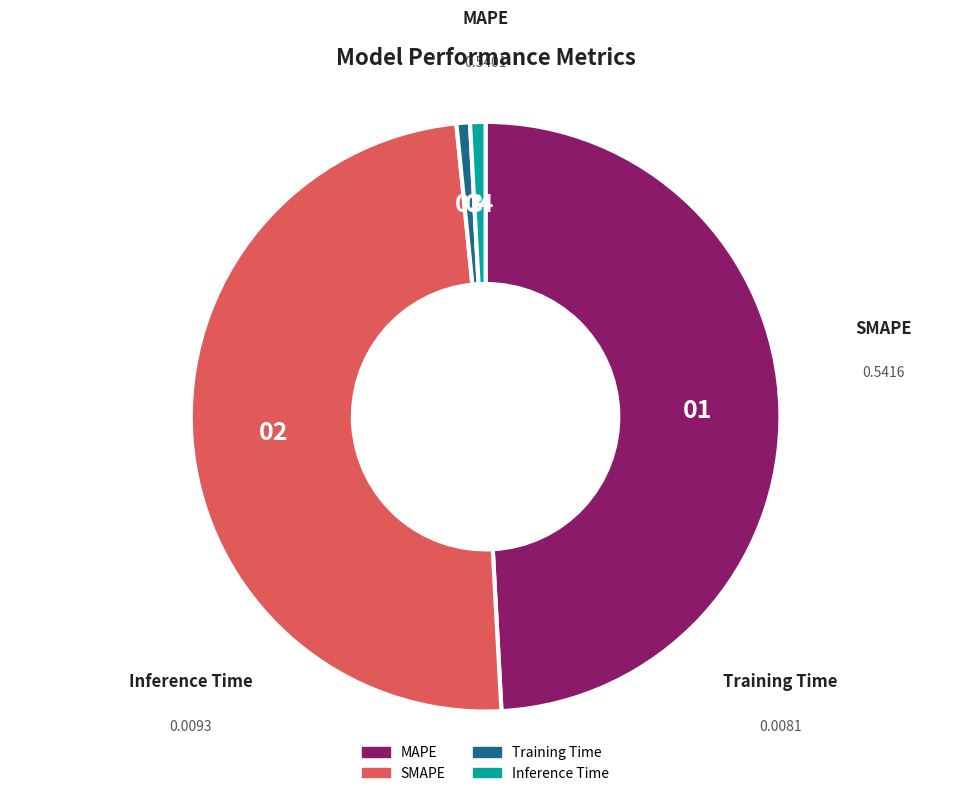

Count the number of slices in the pie.

4